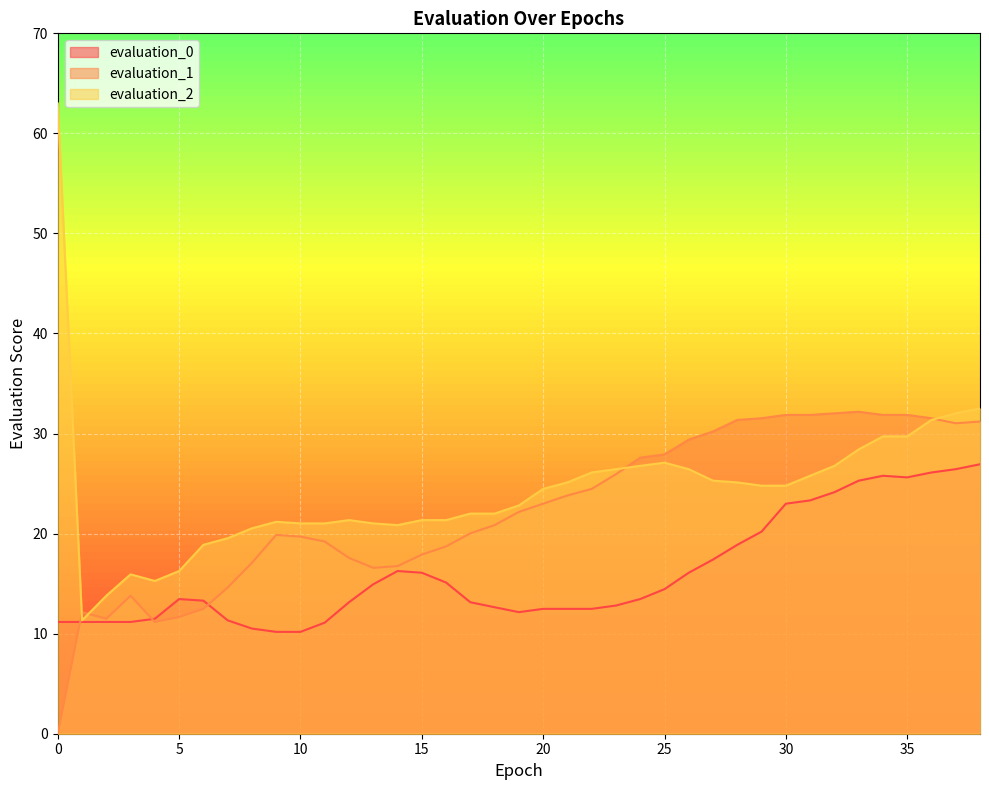

How many series are shown in this chart?

3